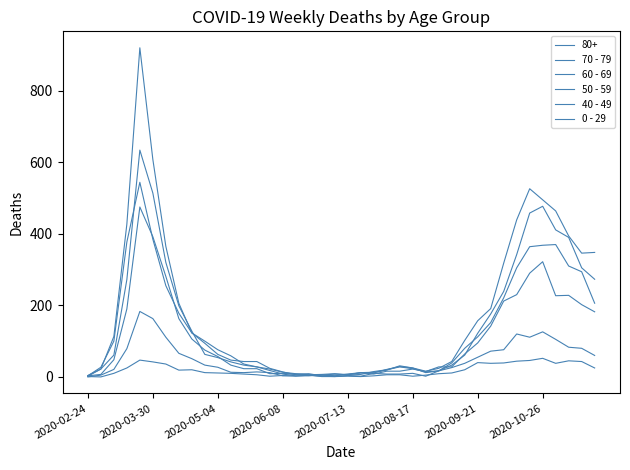

What is the maximum value for 50 - 59?

475